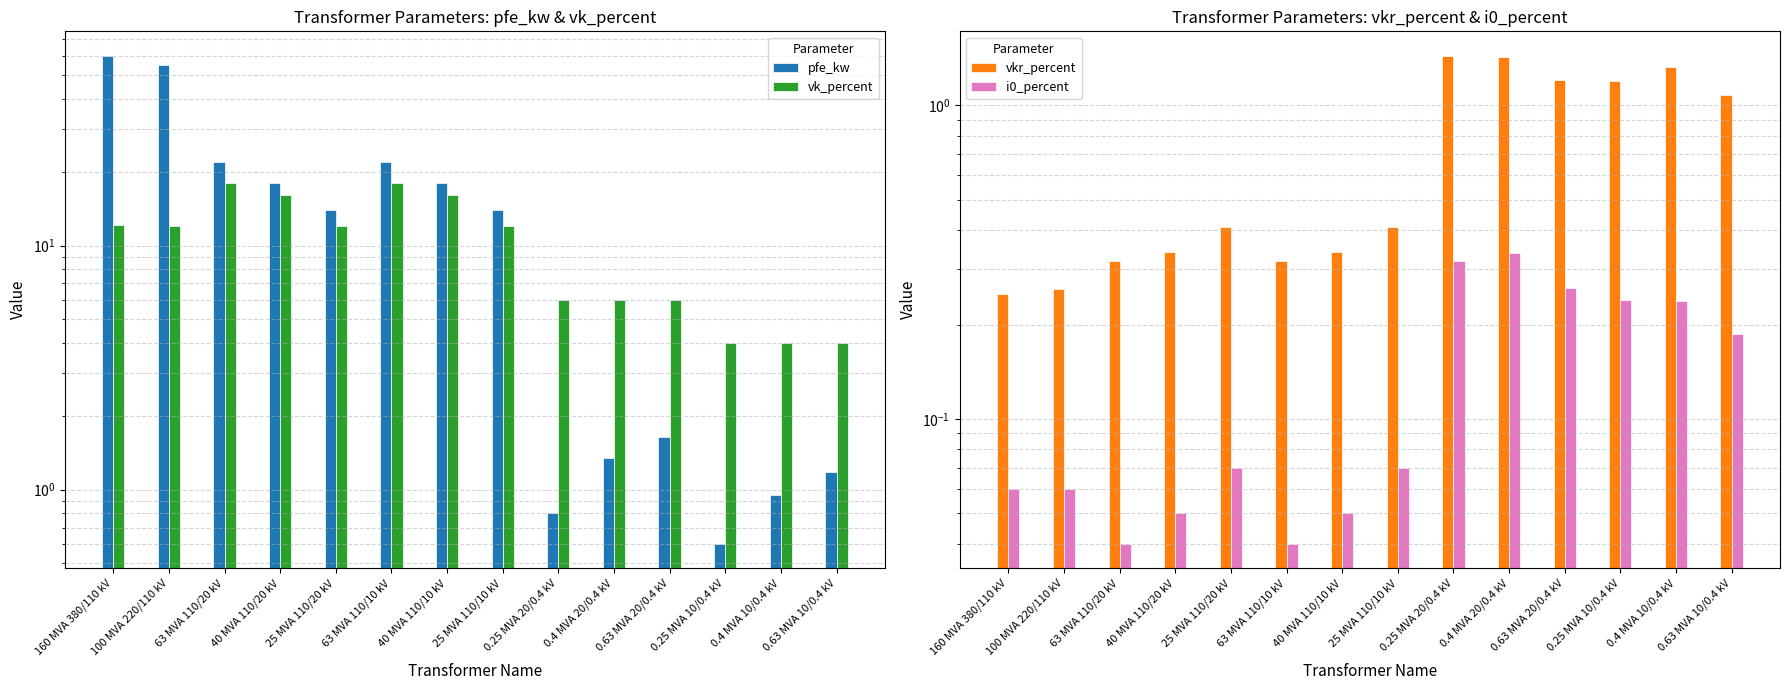

What is the greatest value displayed?

60.0